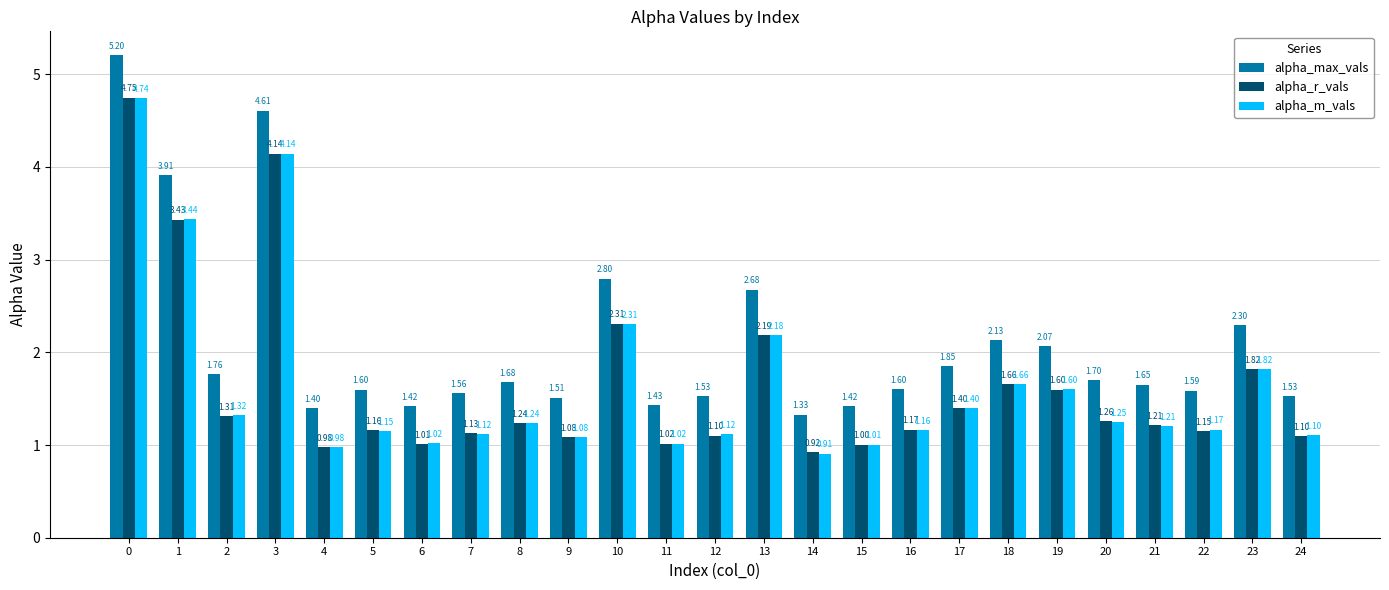

How many values in the alpha_m_vals series exceed 1?

23